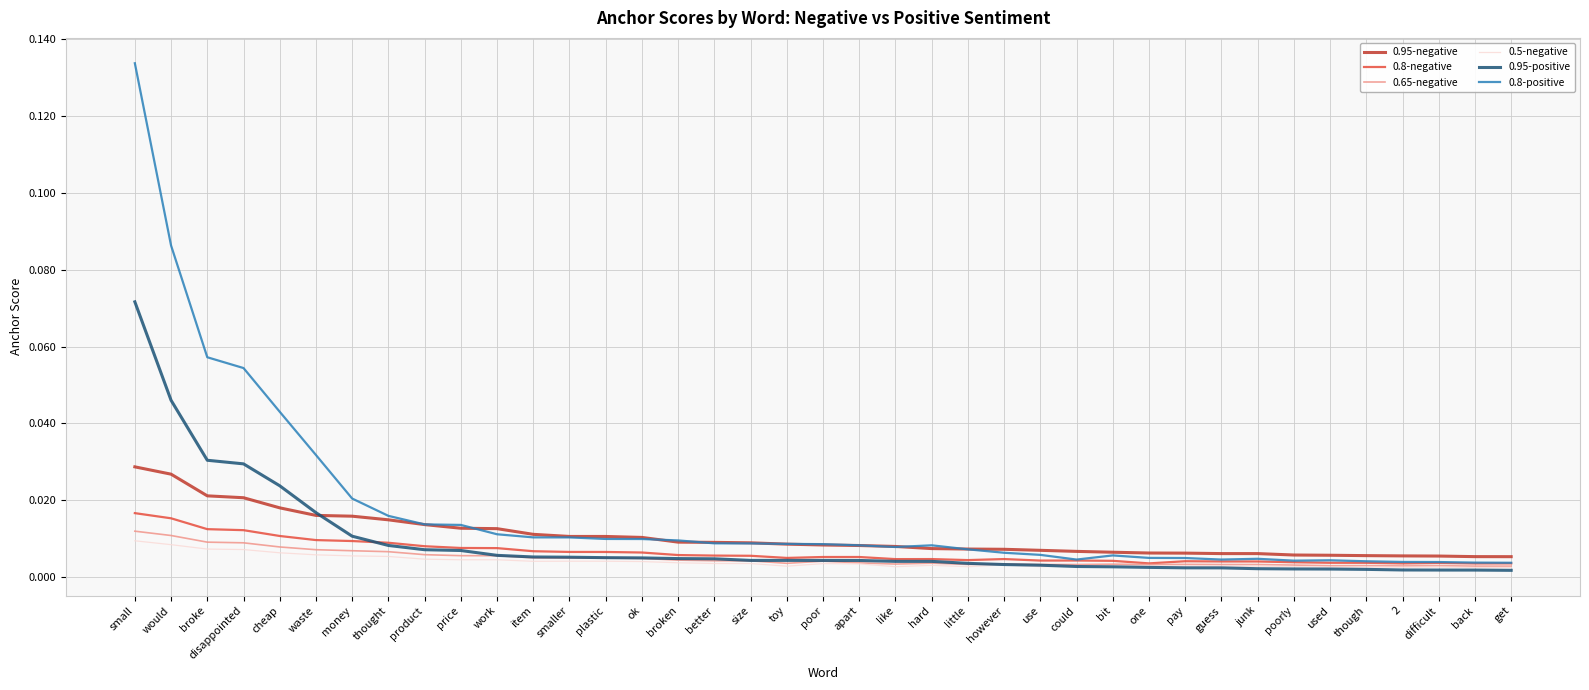

What position from the right is broke?

37